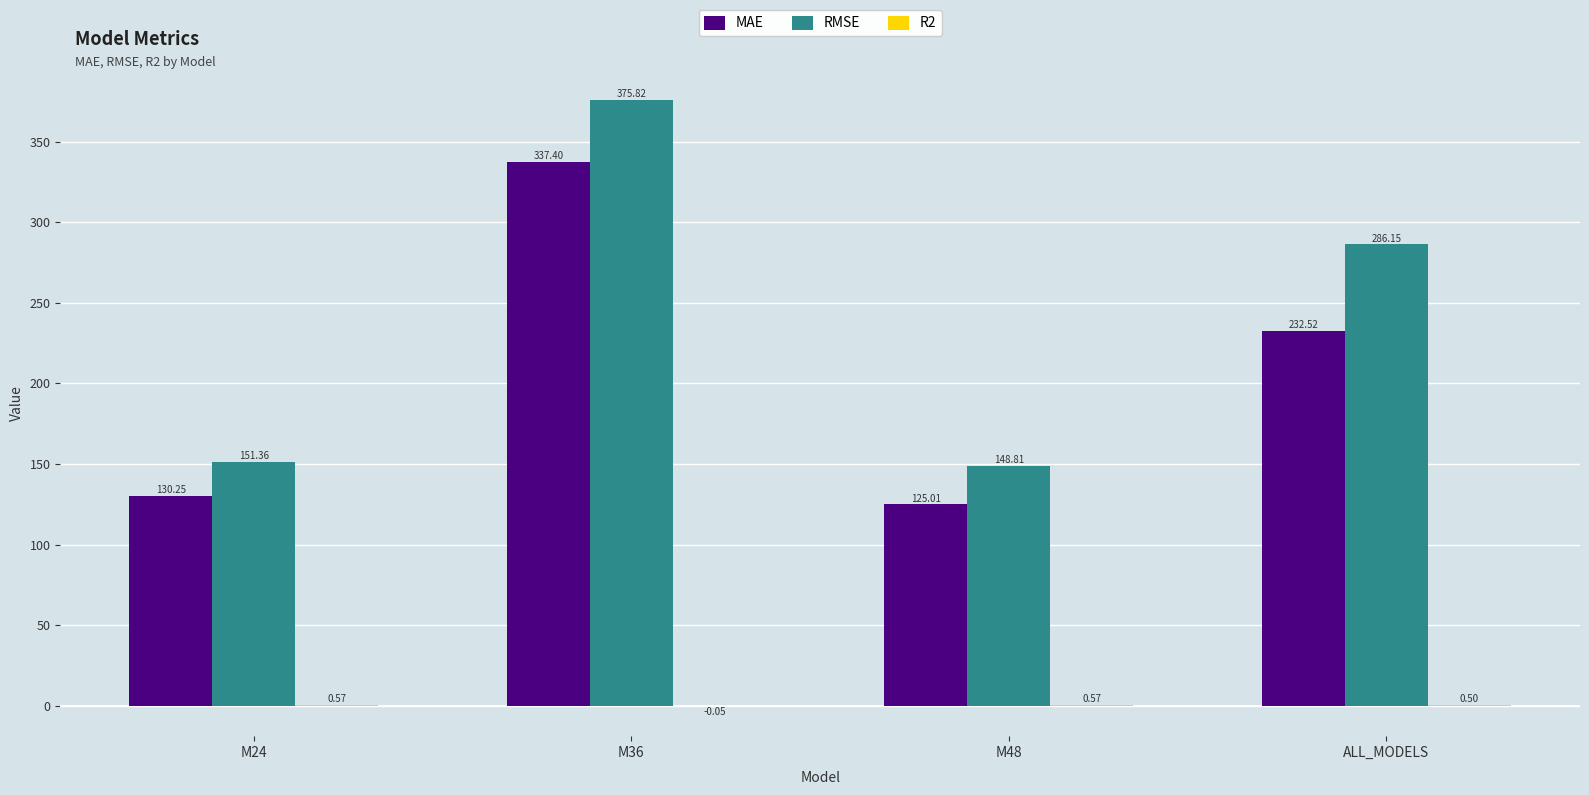

The RMSE series shows 127.1 at ALL_MODELS. True or false?

False